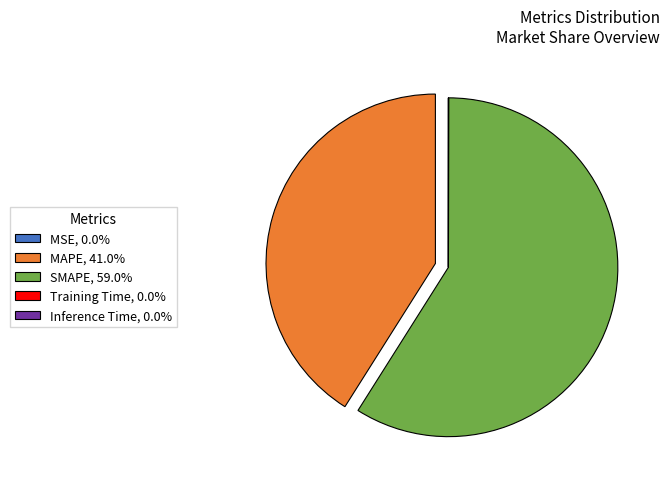

Is there any slice that represents more than half of the pie?

Yes